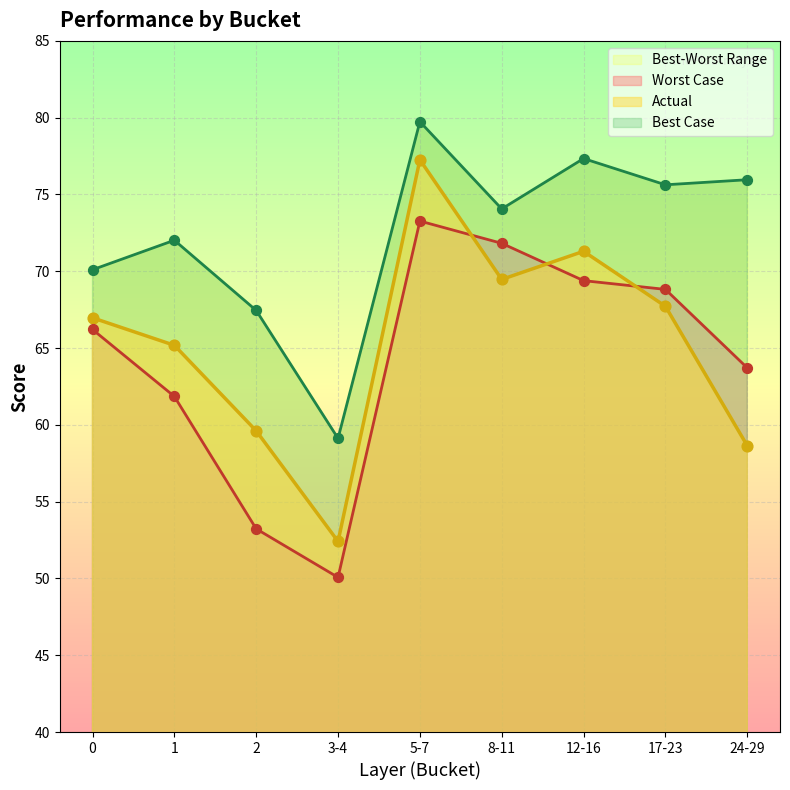

Which series reaches the minimum Y coordinate?

Worst Case